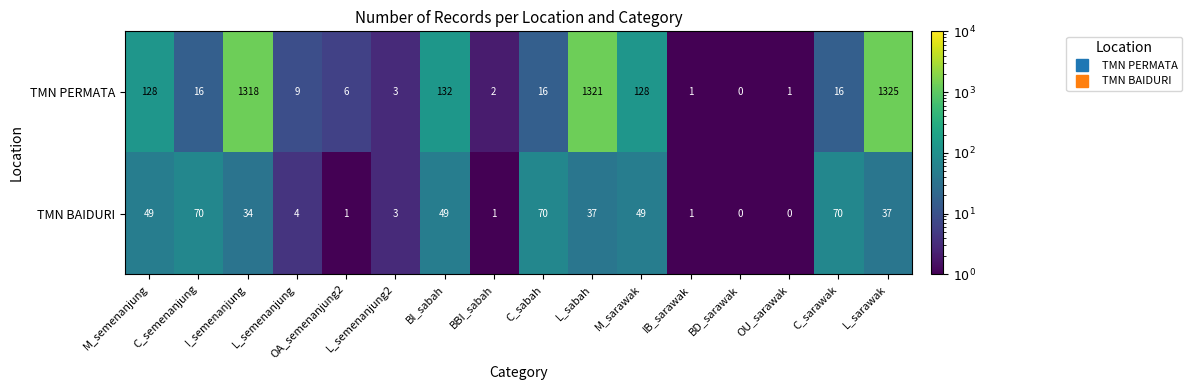

List the series in order of their overall mean, lowest first.

TMN BAIDURI, TMN PERMATA